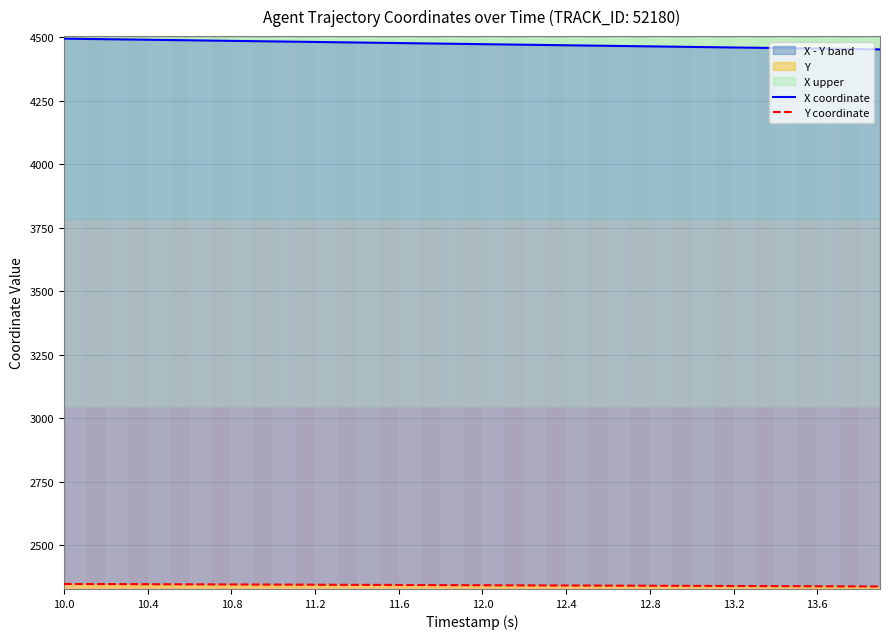

At which label does Y coordinate first exceed 2342?

10.0